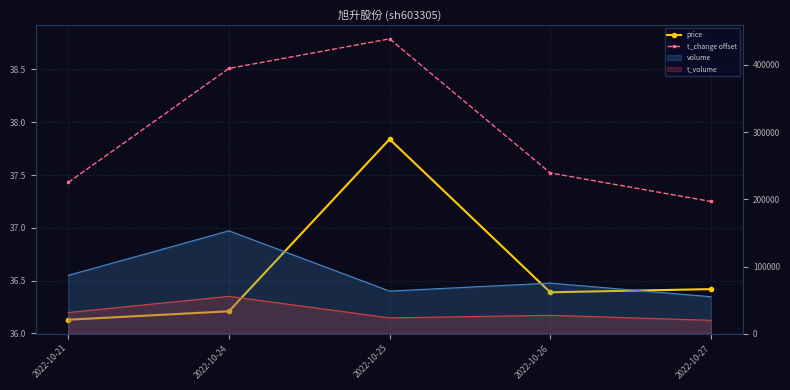

At which category is the sum across all series the highest?

2022-10-25